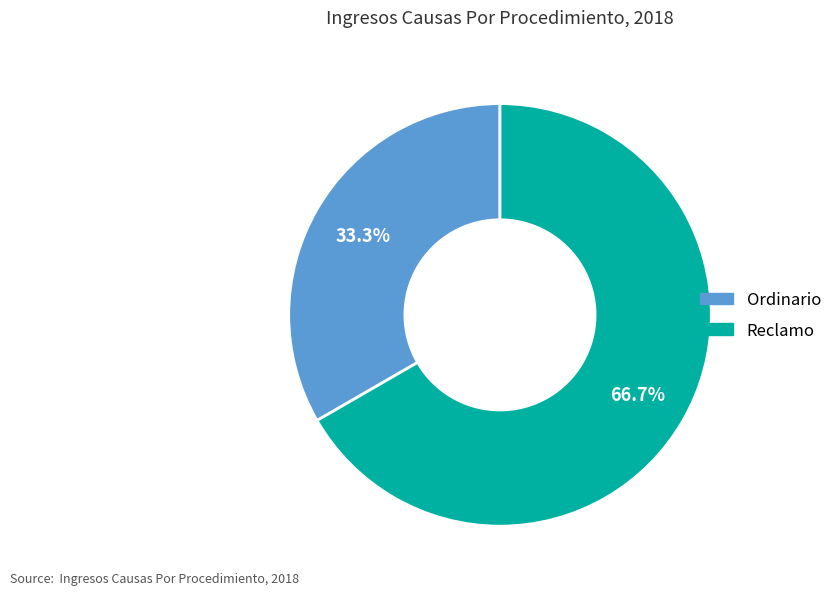

To the nearest percent, what is the average slice percentage?

50%